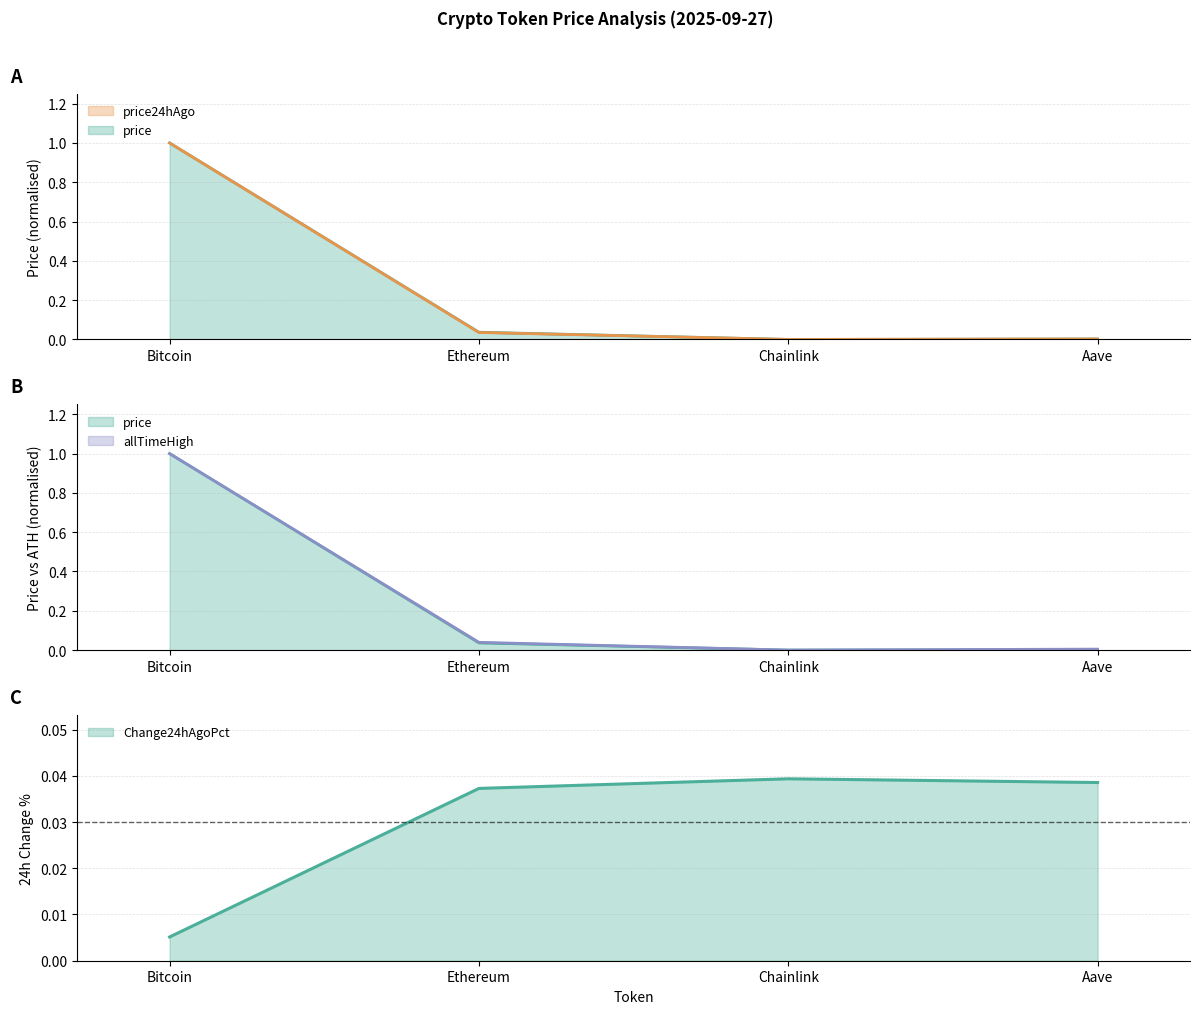

Rank the categories by price24hAgo value from highest to lowest.

Bitcoin, Ethereum, Aave, Chainlink